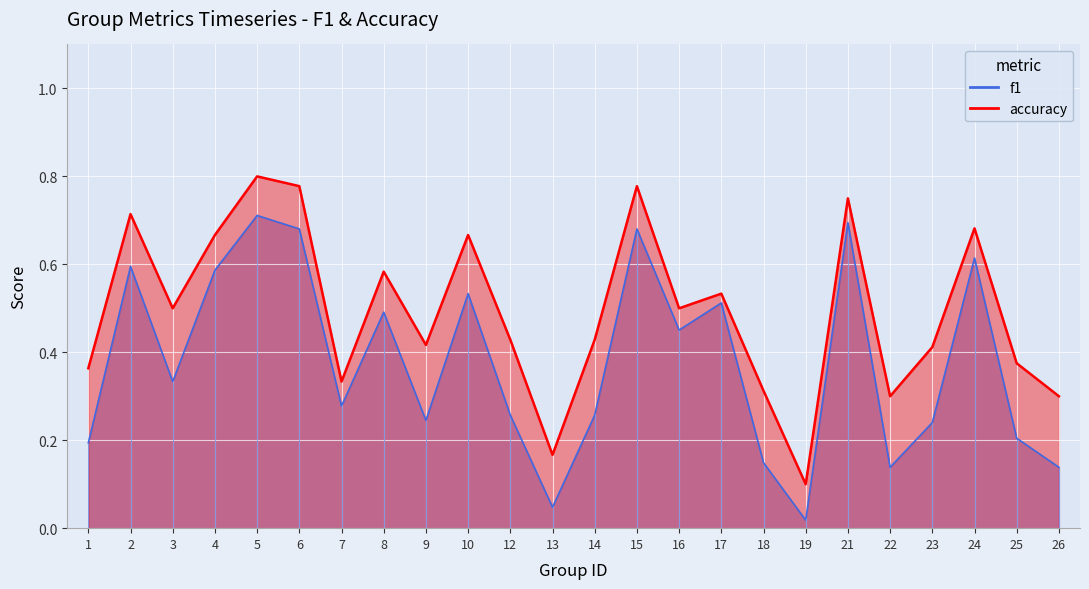

Which series has the largest total across all categories?

accuracy